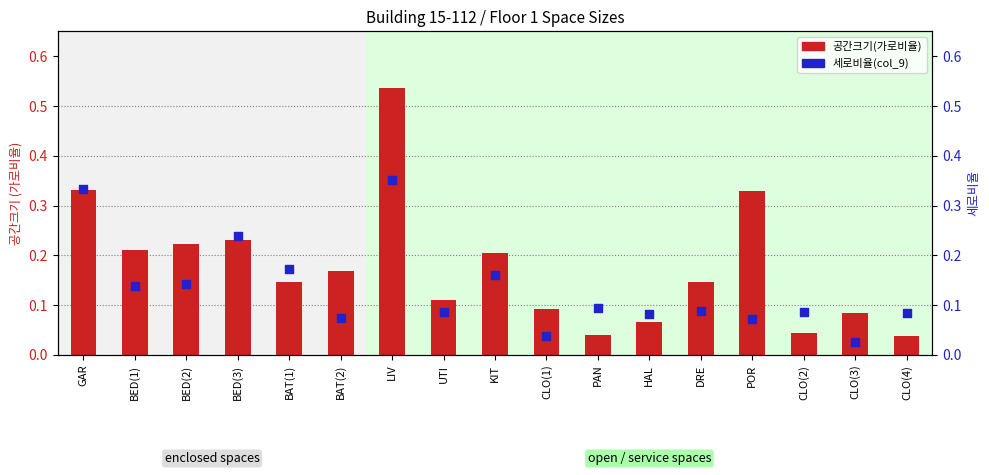

At which category is the sum across all series the highest?

LIV